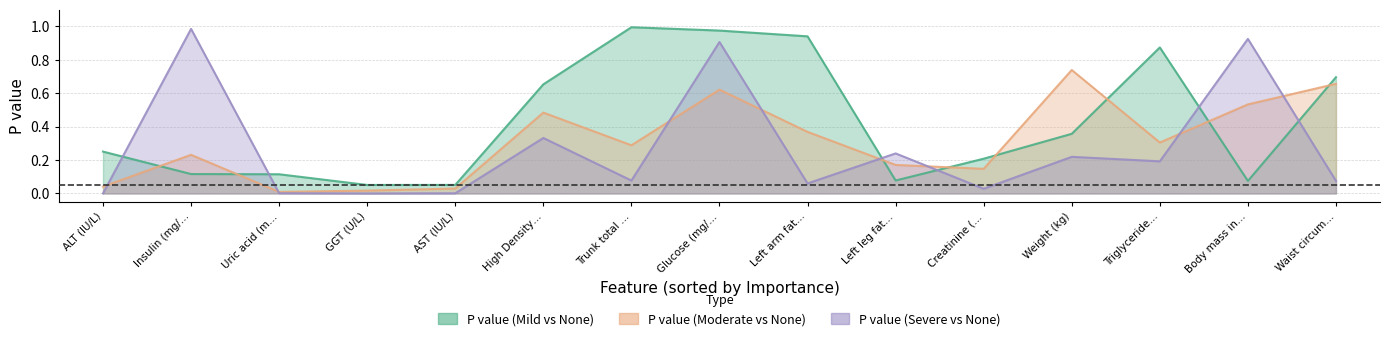

Which category has the highest value in the P value (Severe vs None) series?

Insulin (mg/…